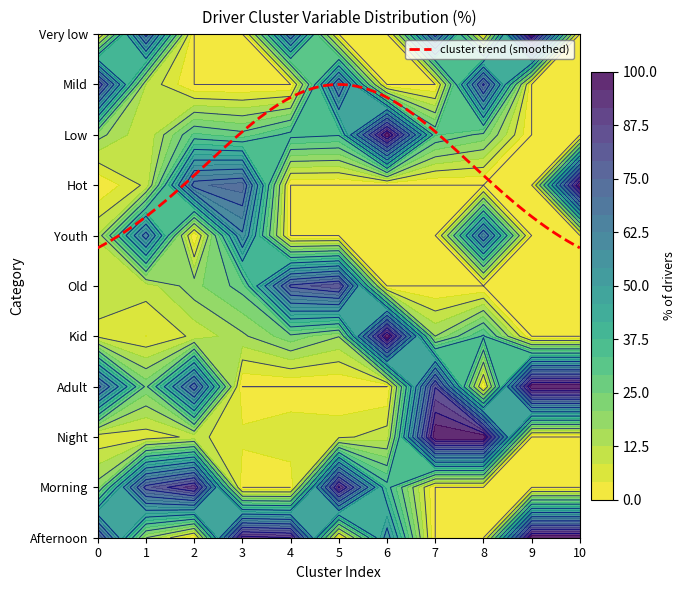

What is the spread (max minus min) of values at 8?

100.0